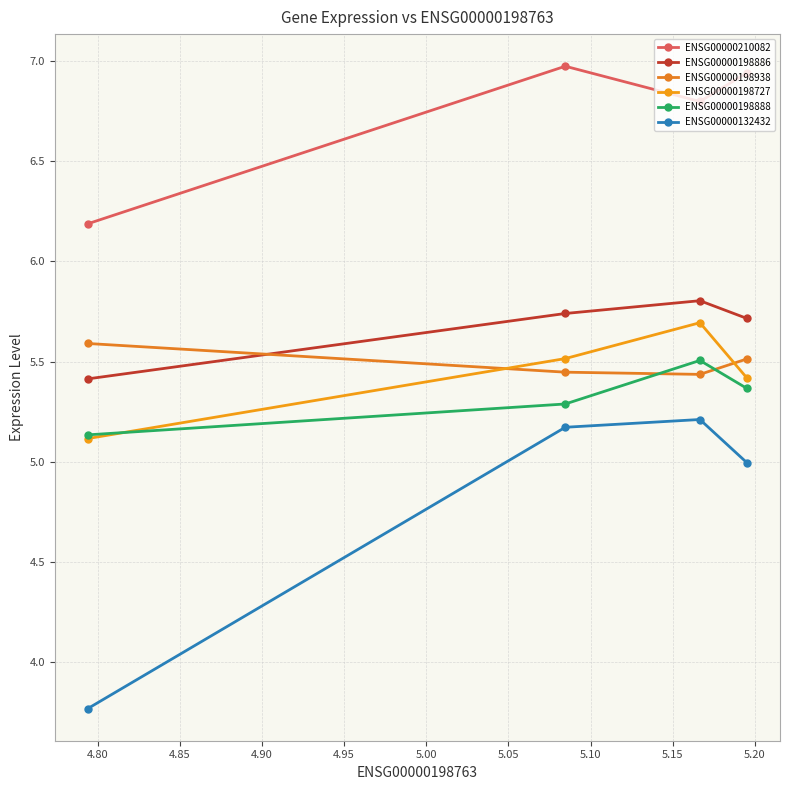

Is this an area chart (filled region under the line)?

No